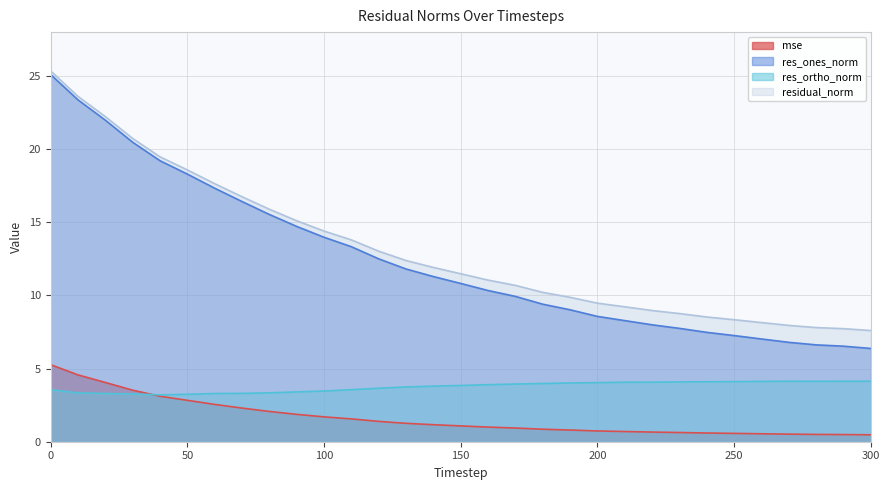

Does the chart have visible grid lines?

Yes